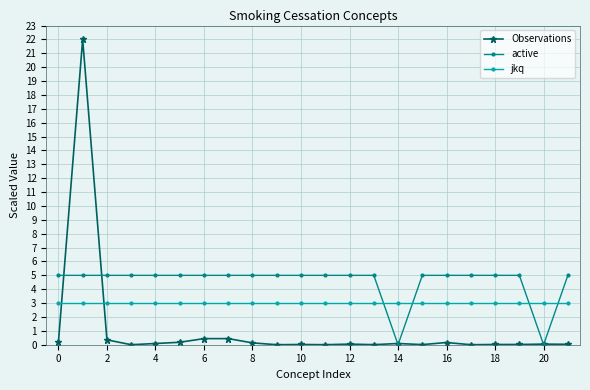

Rank the series by their maximum value, from lowest to highest.

jkq, active, Observations